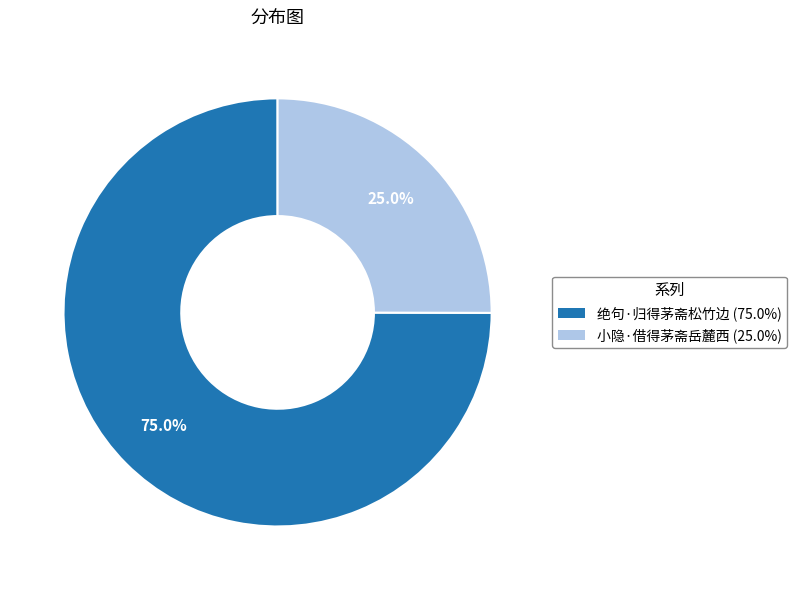

How many slices are in this pie chart?

2